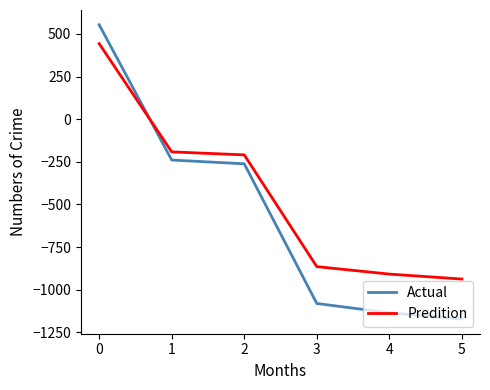

True or false: Predition has more than 1 interior local peaks.

False